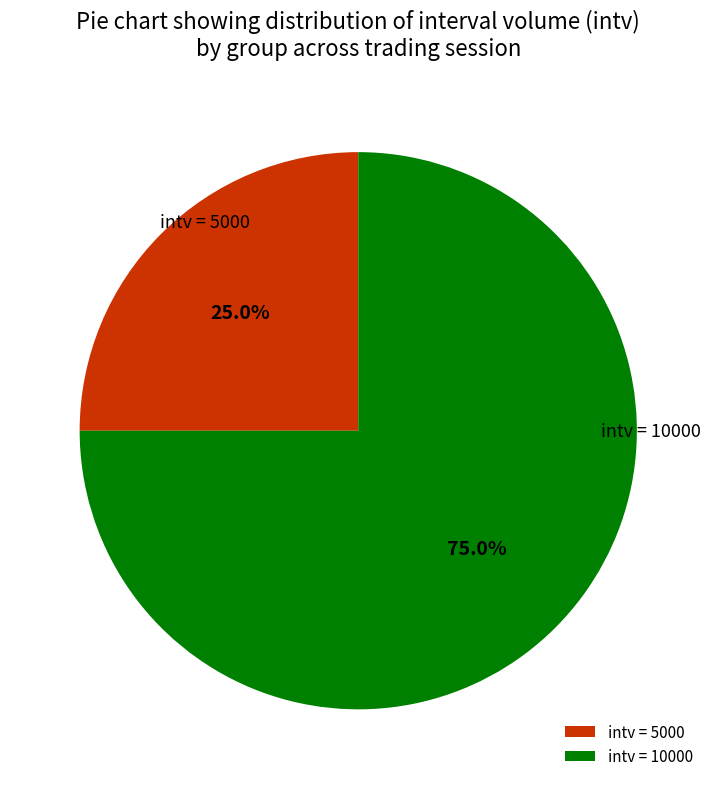

Is there any slice that represents more than half of the pie?

Yes